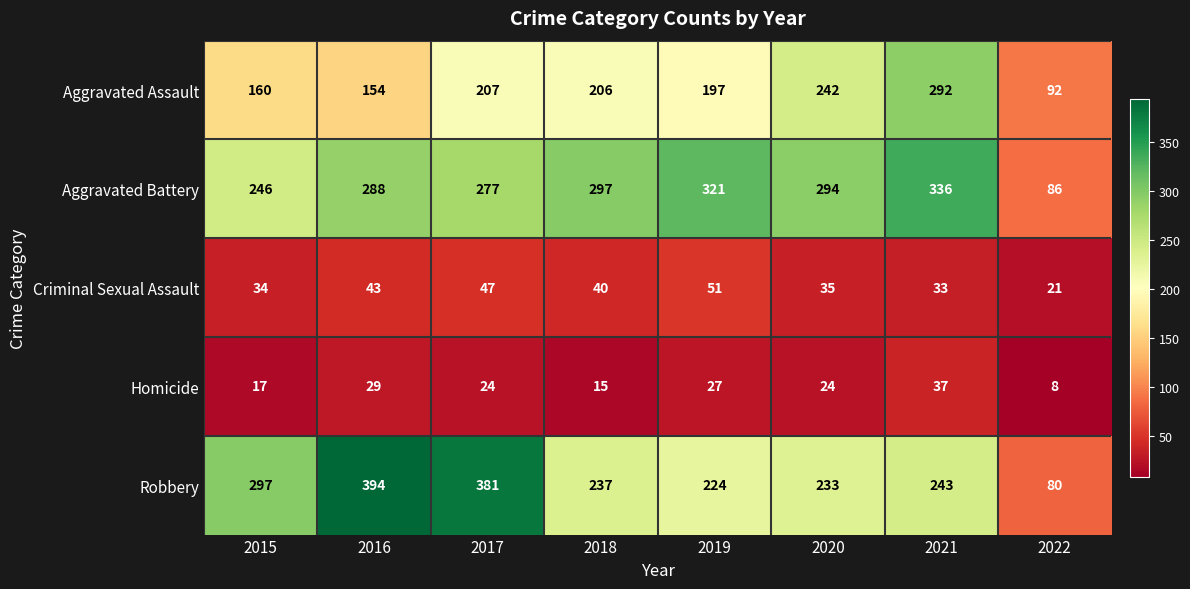

Read the Robbery value at 2017, to the nearest 10.

380